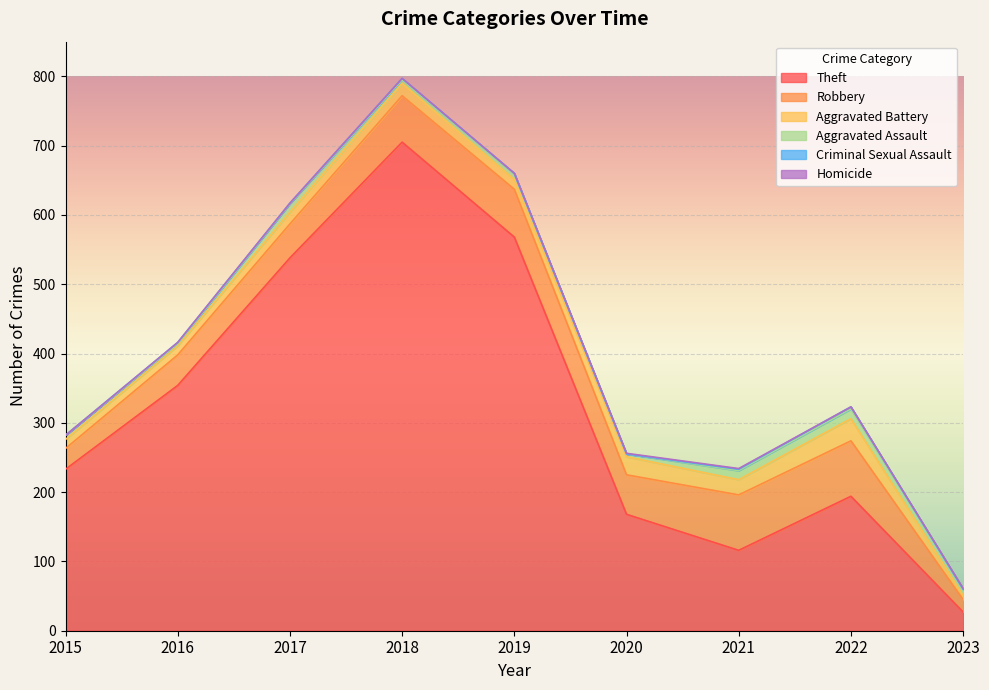

True or false: Theft and Aggravated Battery intersect in this chart.

False